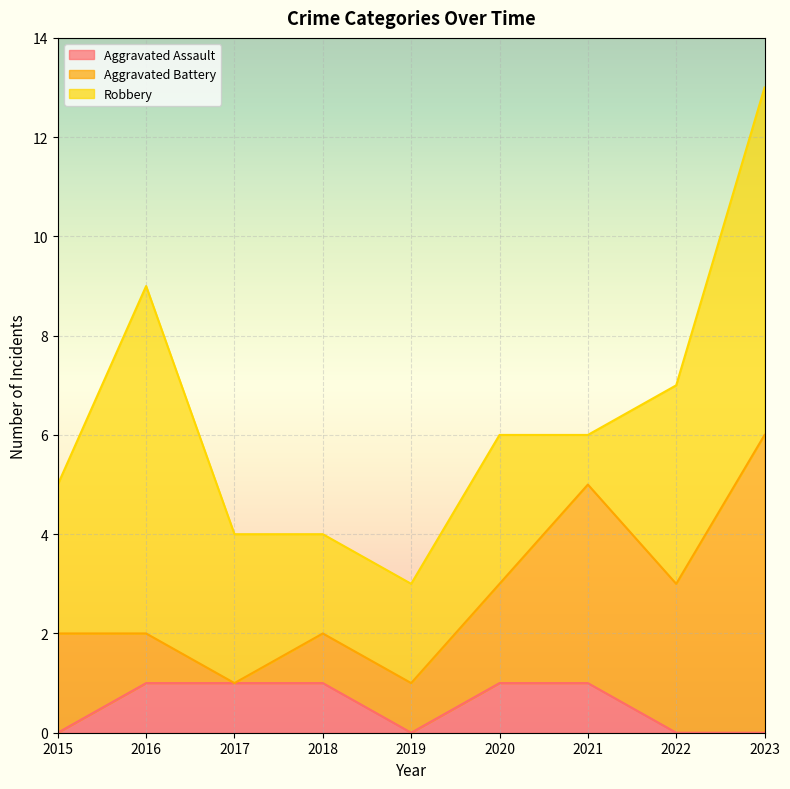

What are all the series names shown in the legend?

Aggravated Assault, Aggravated Battery, Robbery